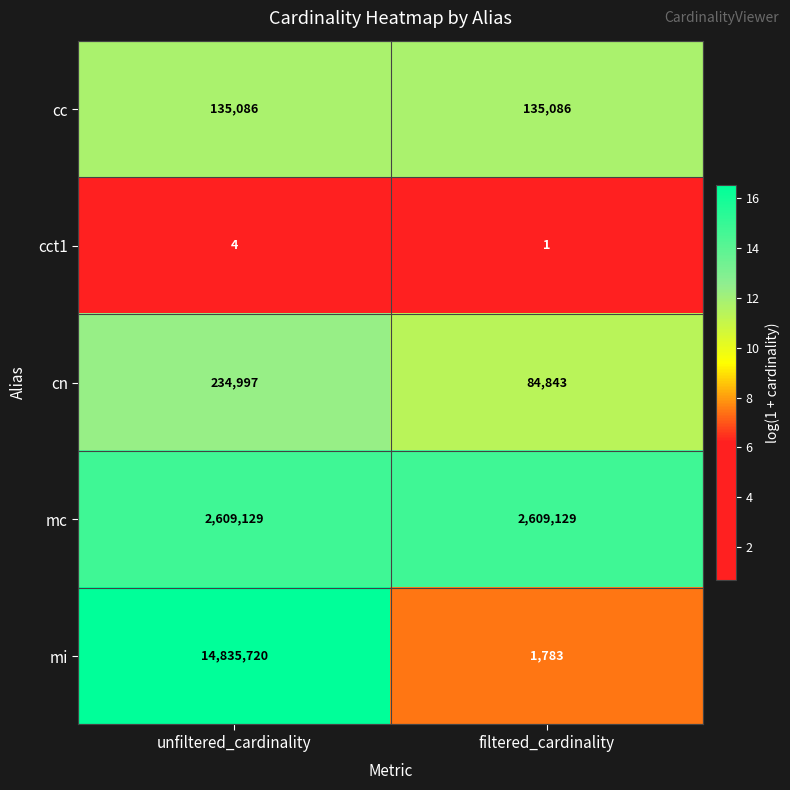

What is the sum of all mc values?

5218258